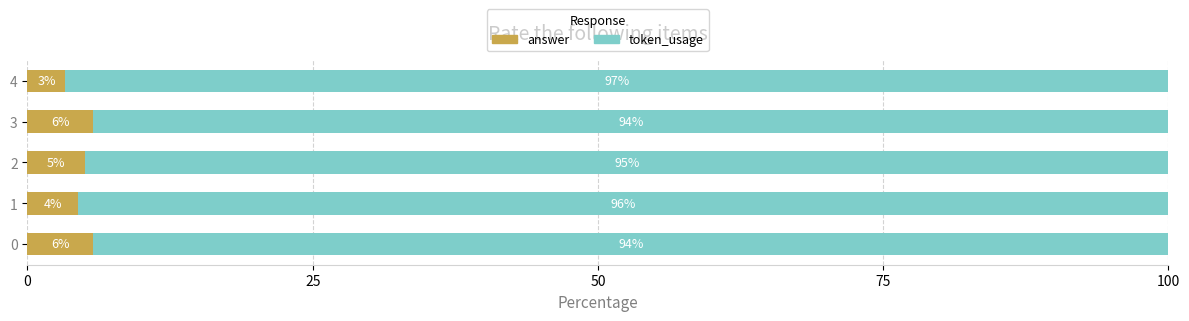

At which label does answer reach its minimum?

4